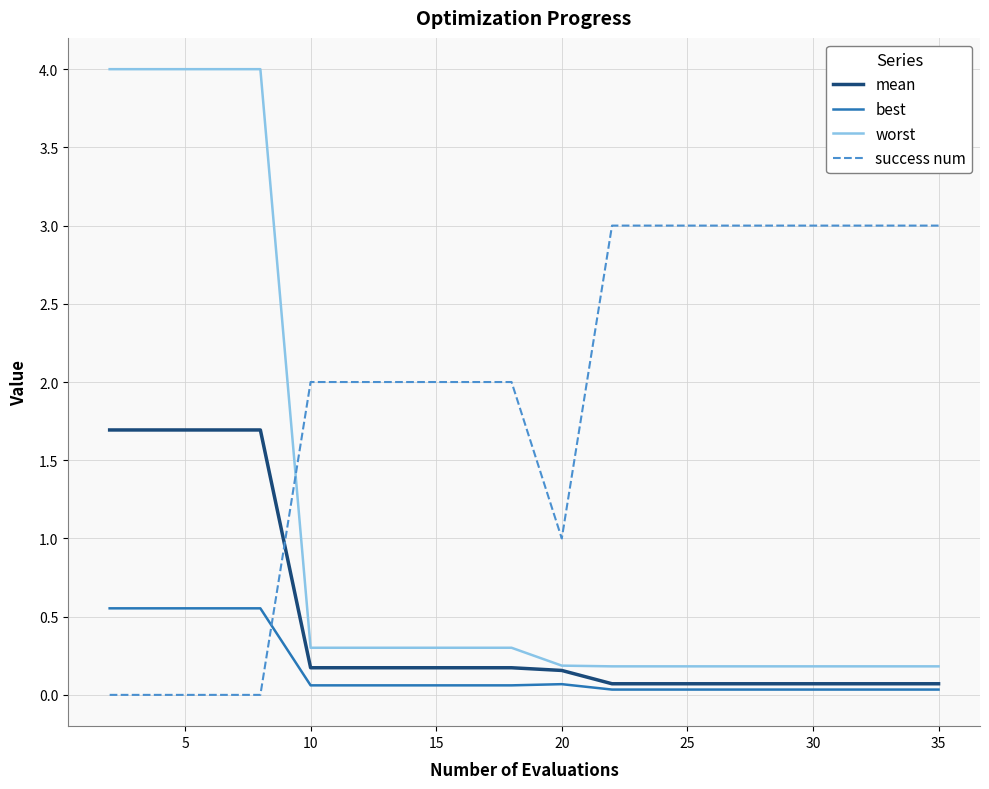

List the series in order of their peak value, highest first.

worst, success num, mean, best